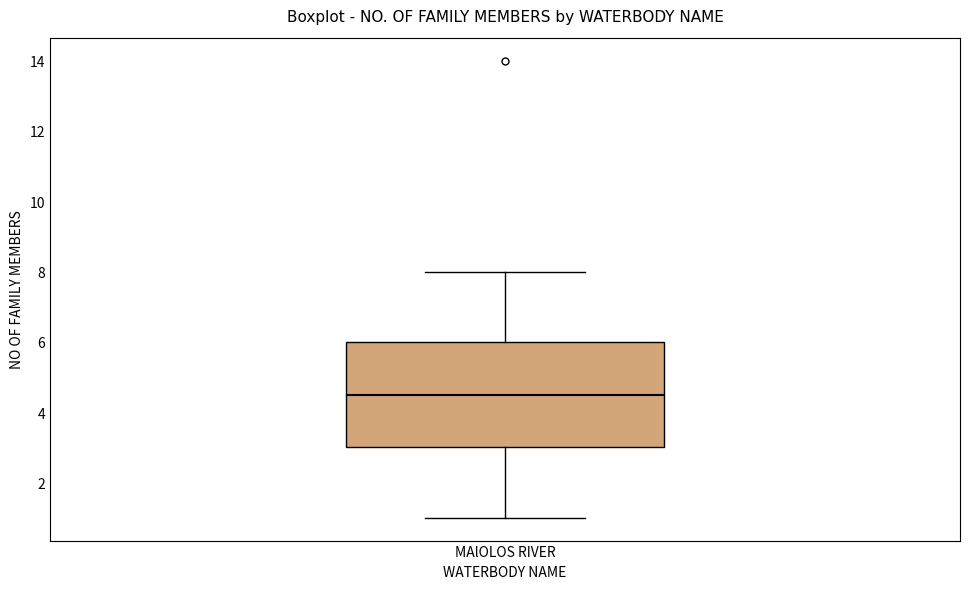

Transcribe this box plot: give where the median line is, the range the box spans, and where the two whiskers end, as read against the y-axis. The values are not printed on the chart, so give them approximately, as read against the axis.

median 4.6, box 3.0 to 6.0, whiskers 1.0 to 8.0